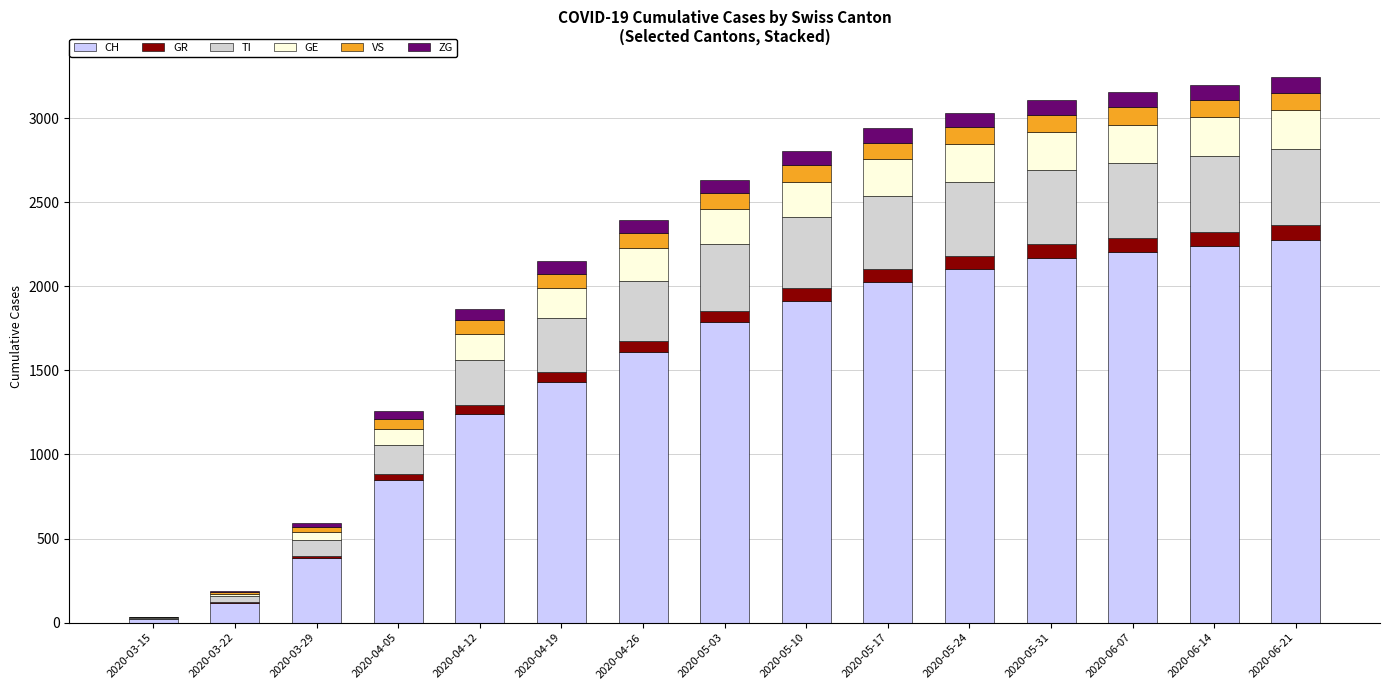

What is the highest value of the CH series?

2278